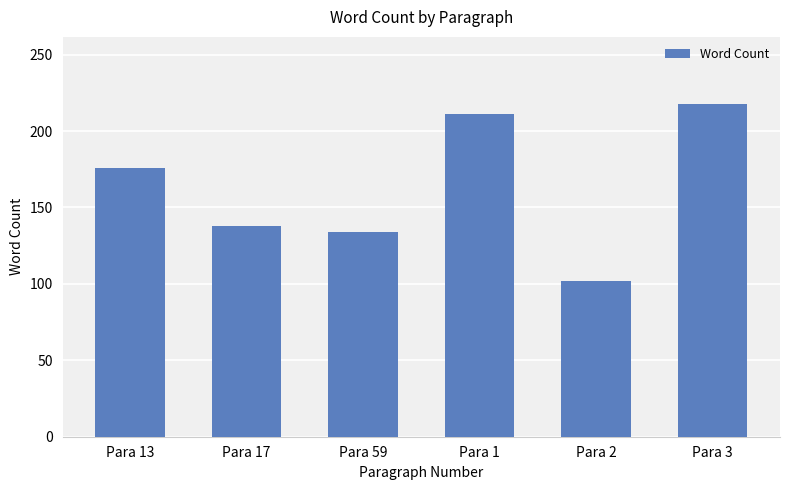

What is the average value?

163